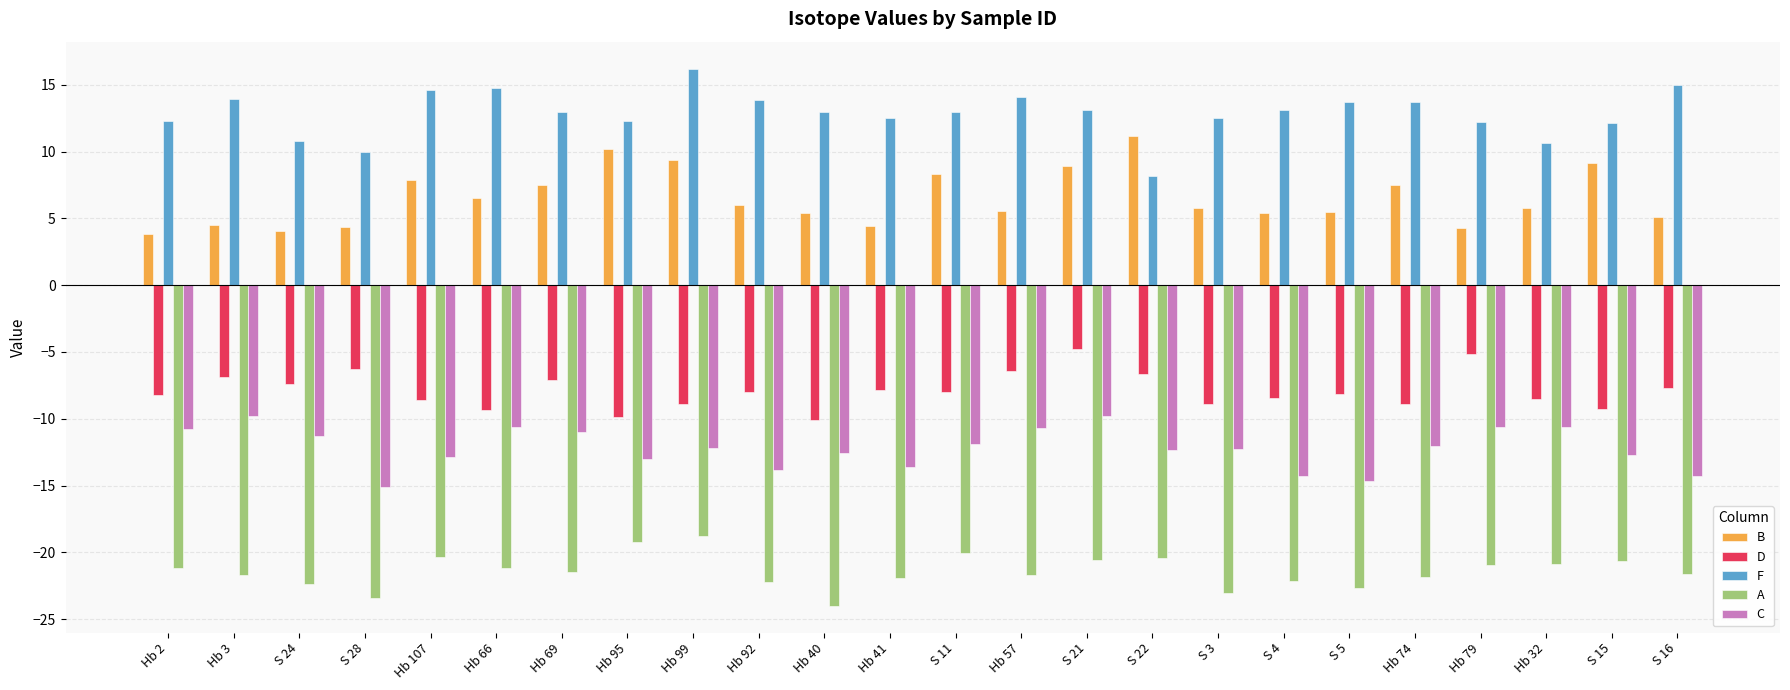

Does the chart contain stacked bars?

No